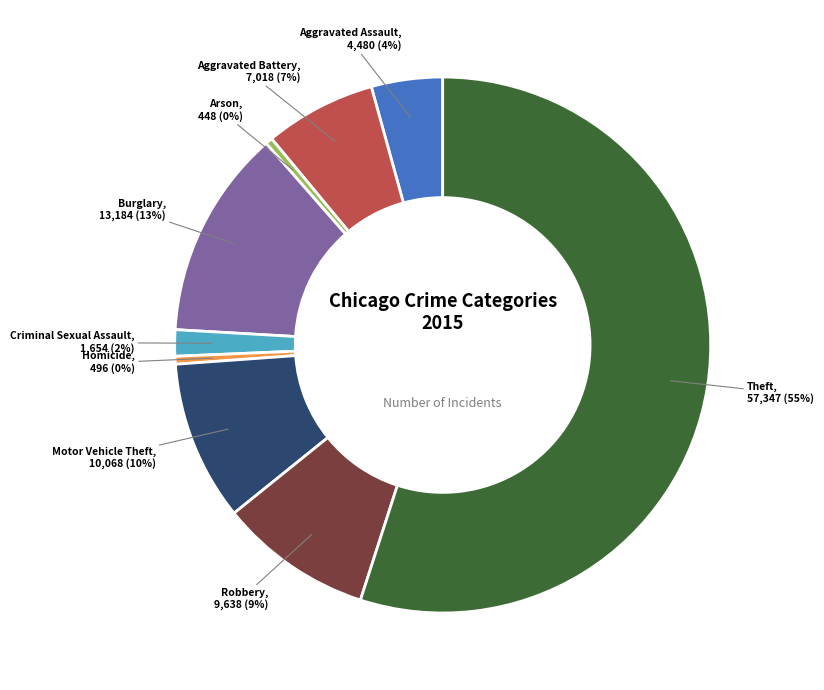

Is the sum of Aggravated Battery and Aggravated Assault greater than half?

No